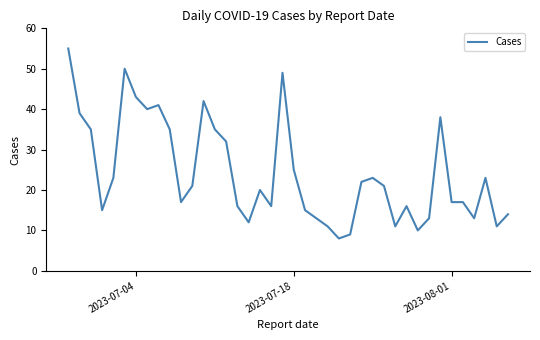

What is the smallest value displayed?

8